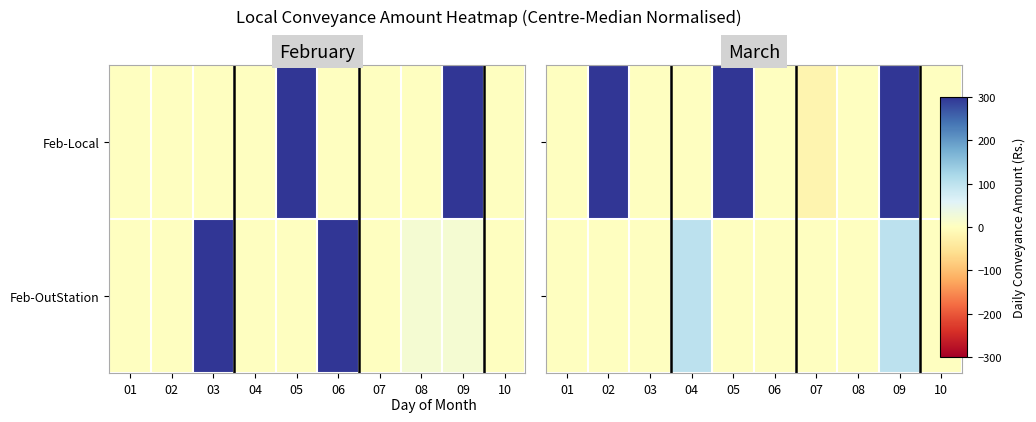

Which series has the largest range (max minus min)?

Feb-Local